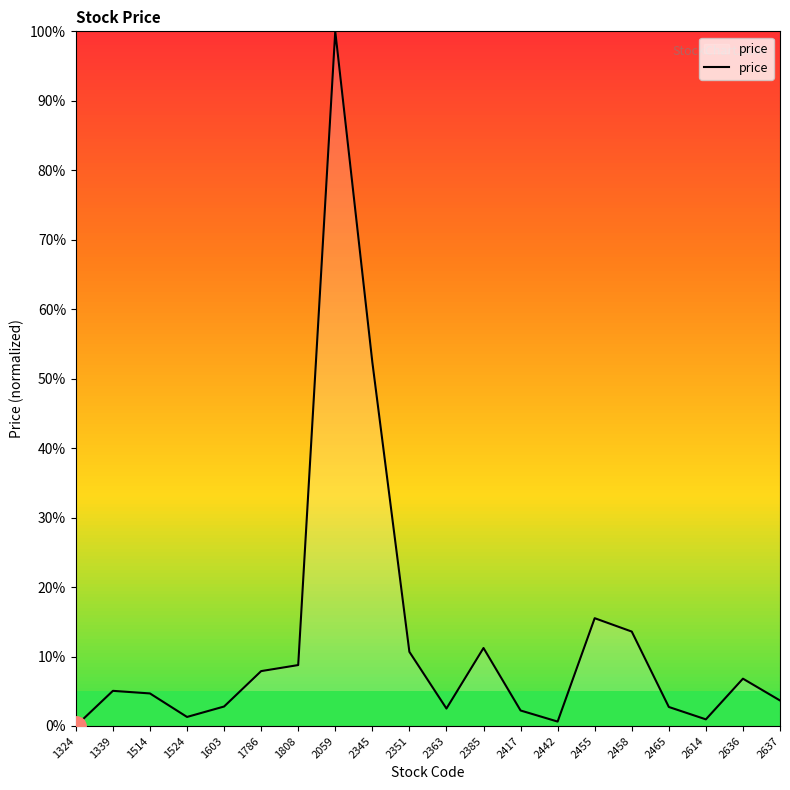

At which label is the value closest to 50?

2345